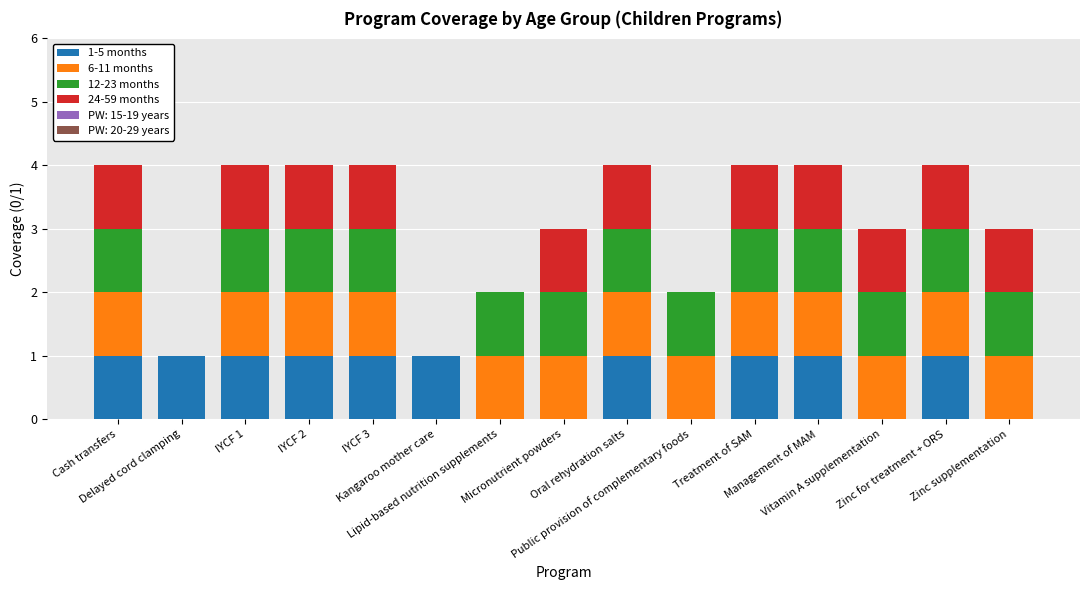

Are the bars horizontal?

No